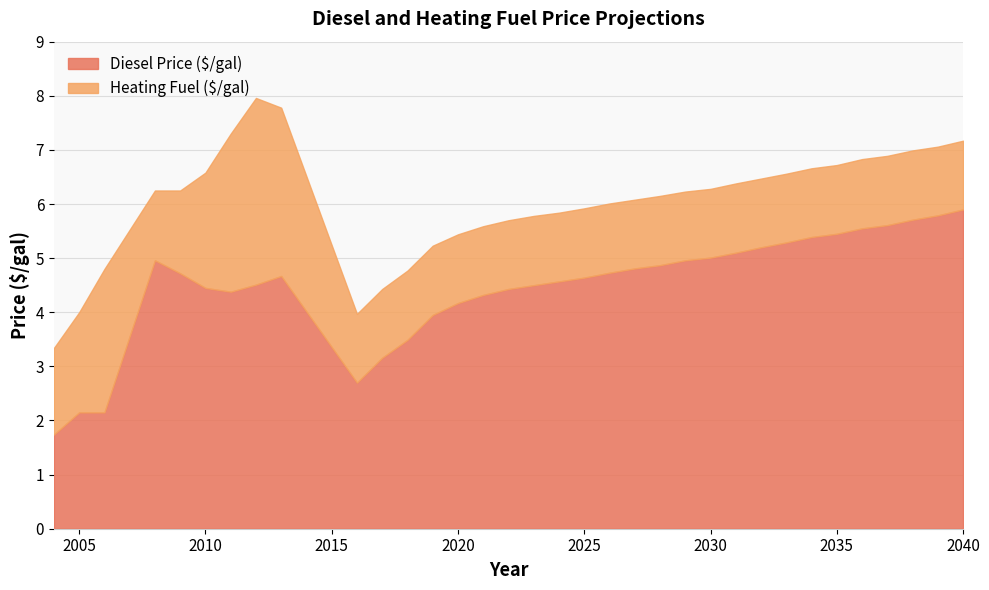

The Heating Fuel ($/gal) series shows 6.3 at 2030. True or false?

True